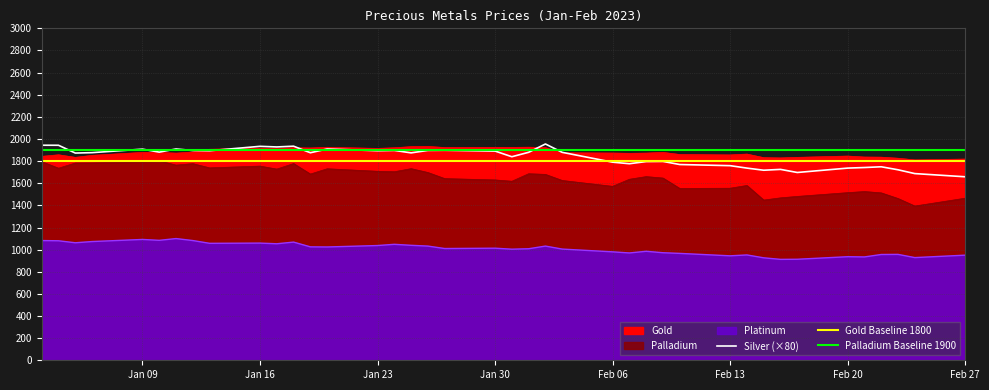

Does the chart display data point markers on the line(s)?

No